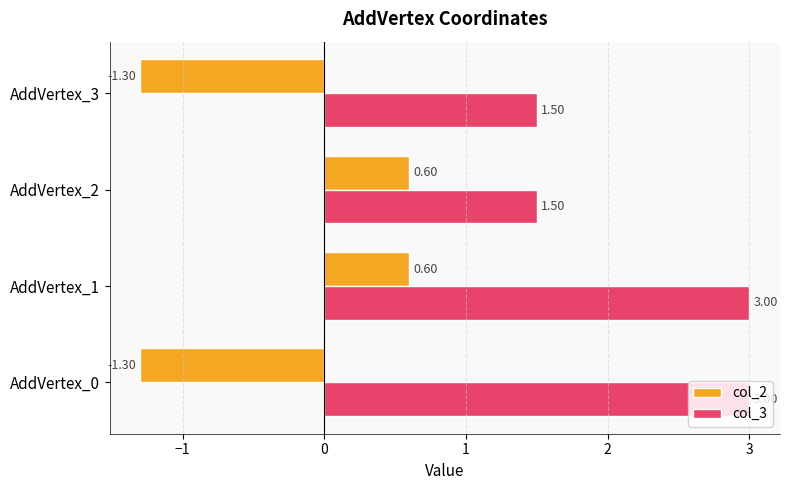

Which series has the widest spread of values?

col_2